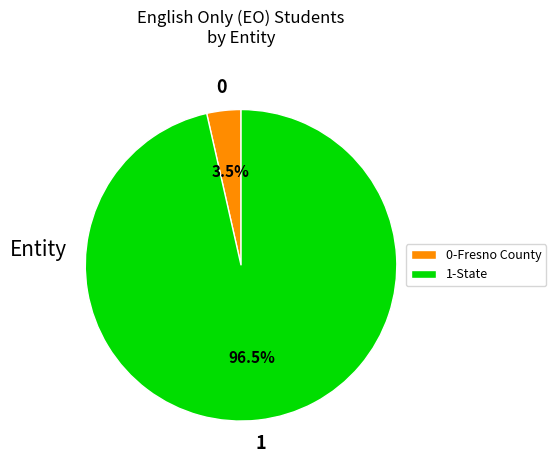

Between 1-State and 0-Fresno County, which is larger?

1-State